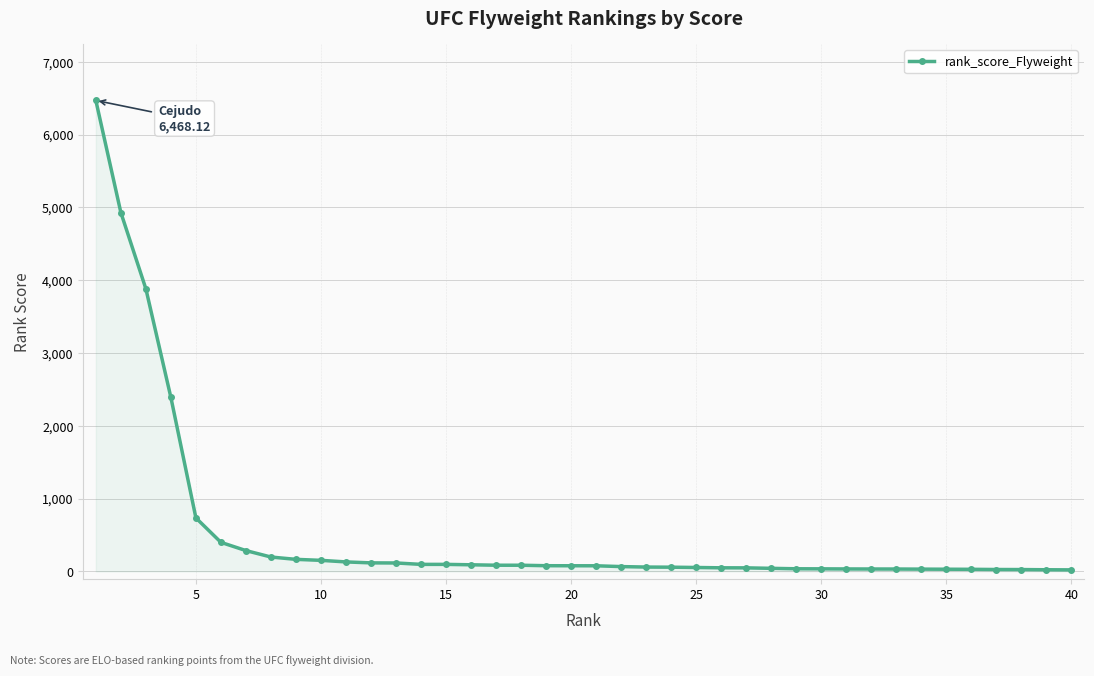

What is the average value?

534.4